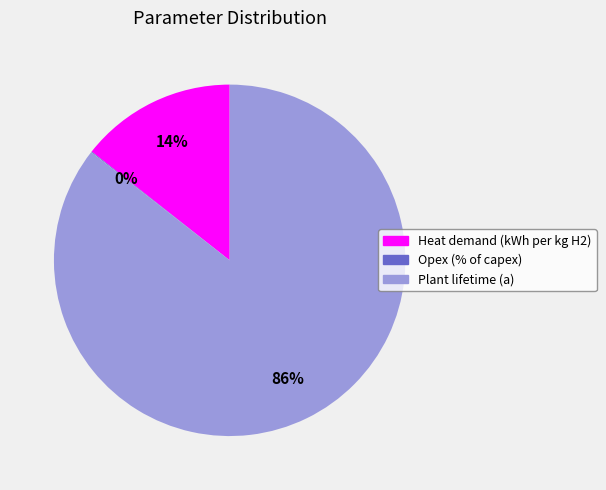

The Plant lifetime (a) slice represents 86% of the pie. True or false?

True